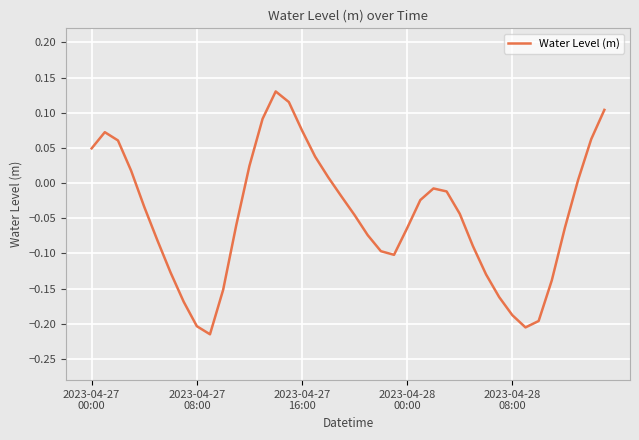

Count the number of values greater than 0.

14